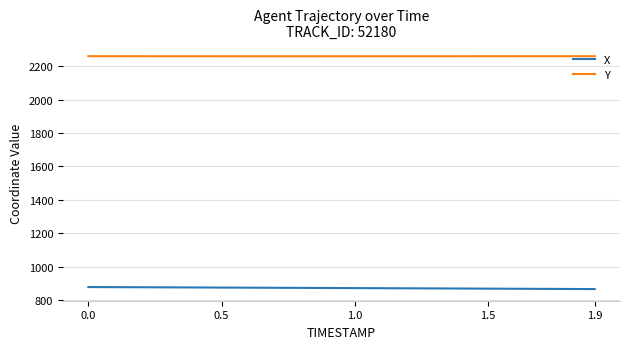

Which series has the largest total across all categories?

Y